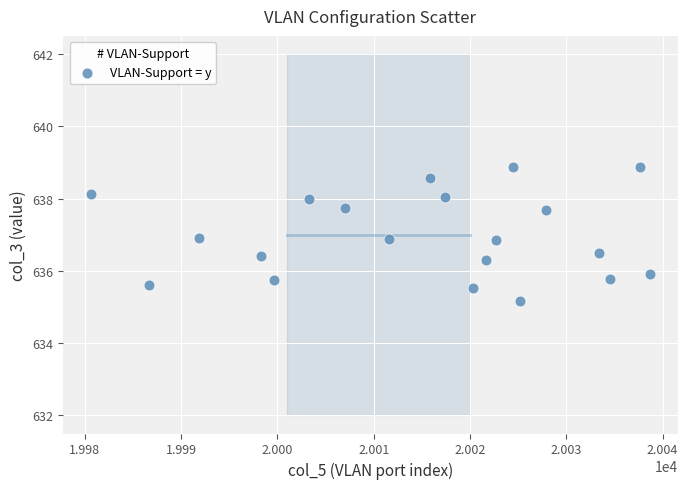

What is the range of X values (max minus min)?

58.0